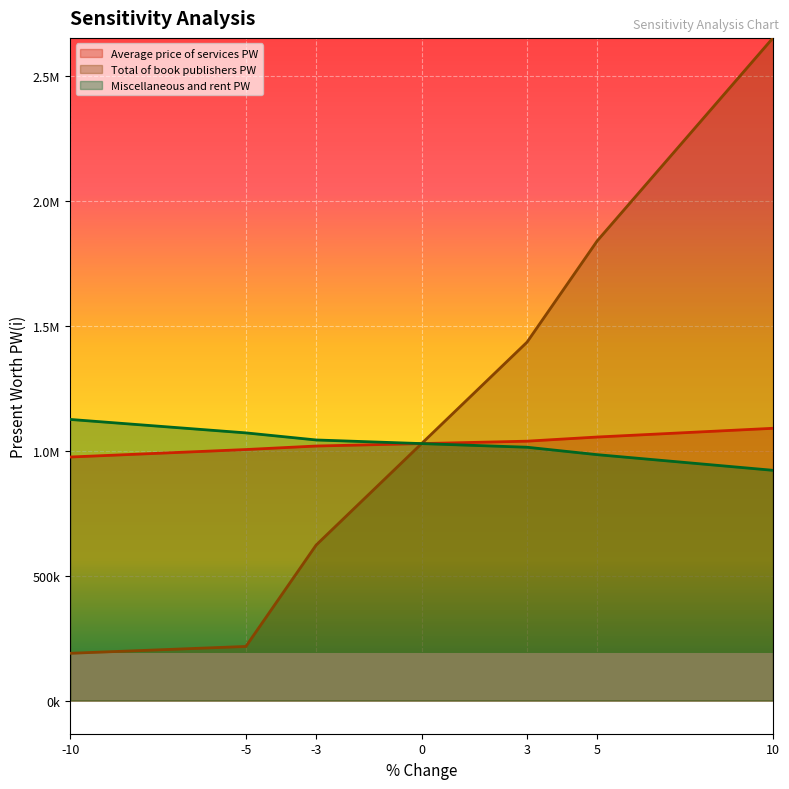

How many values in the Total of book publishers series exceed 1029100?

4